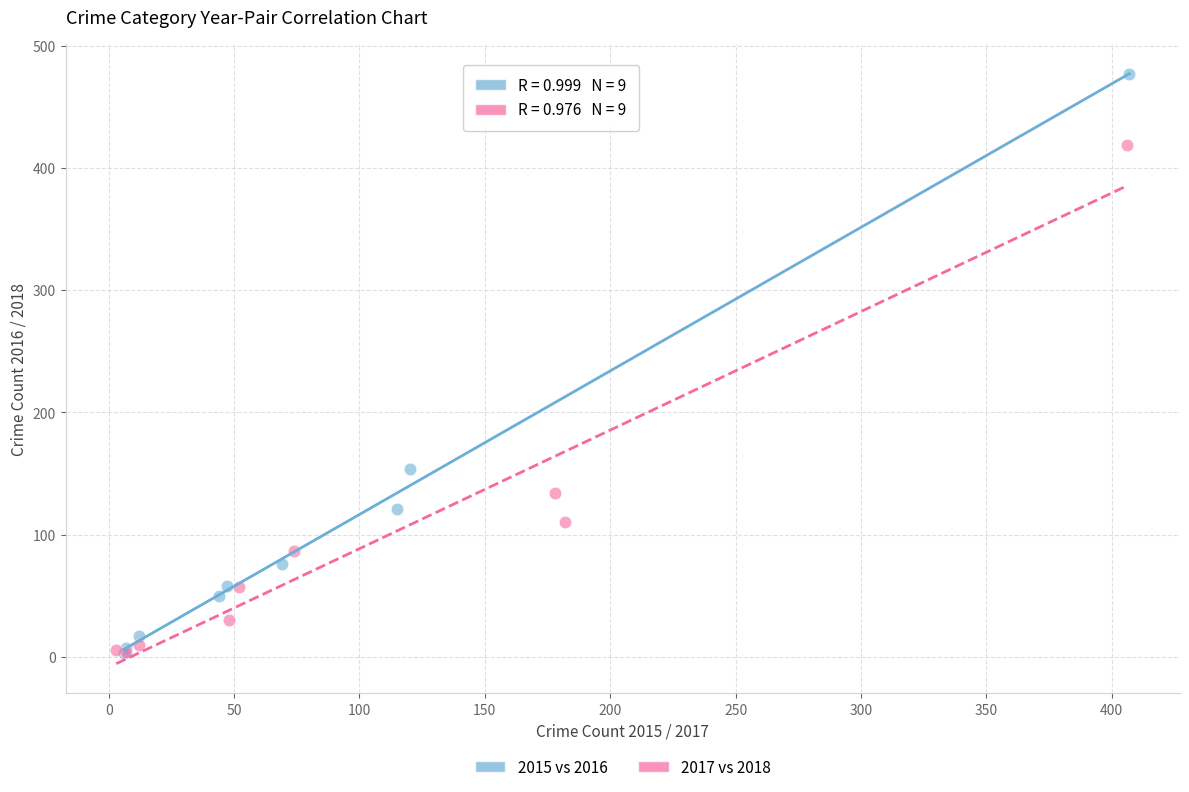

Which series has the widest spread of Y values?

2015 vs 2016